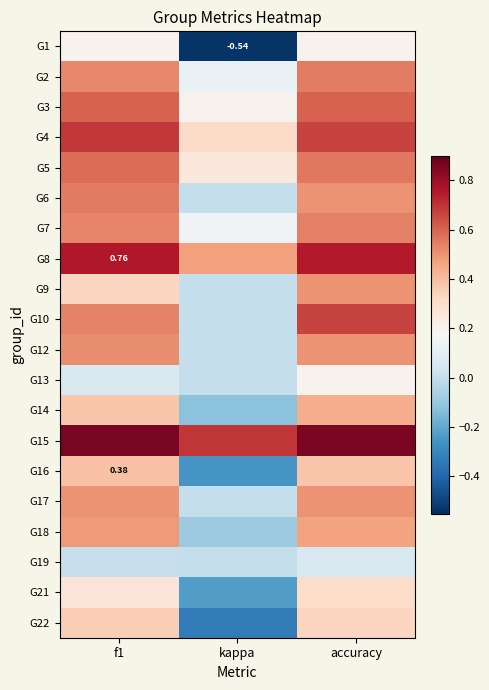

At how many categories does at least one series exceed 0?

3